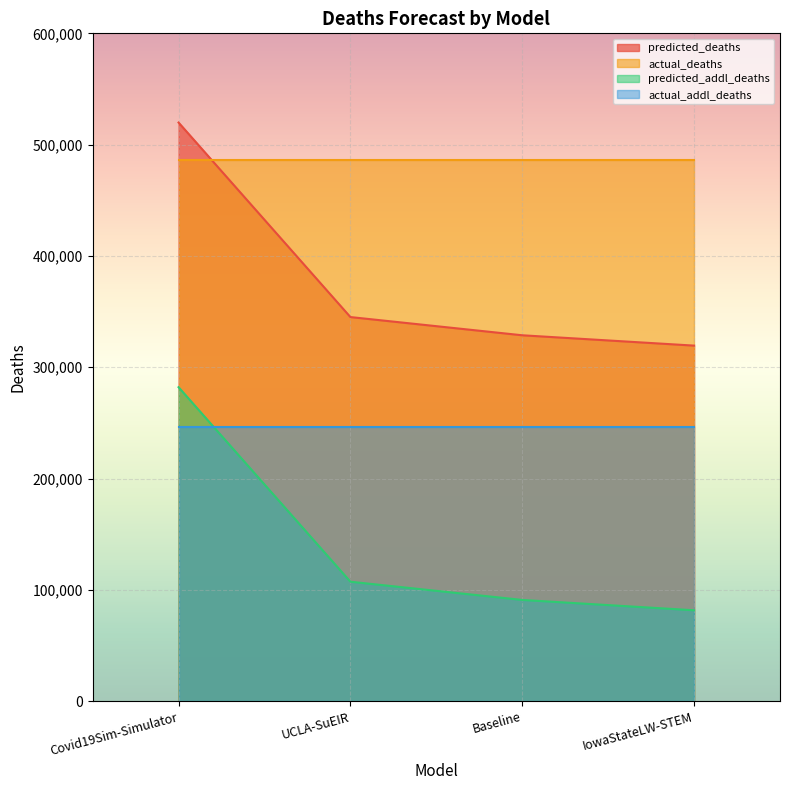

True or false: predicted_addl_deaths has more than 1 points higher than both neighbors.

False